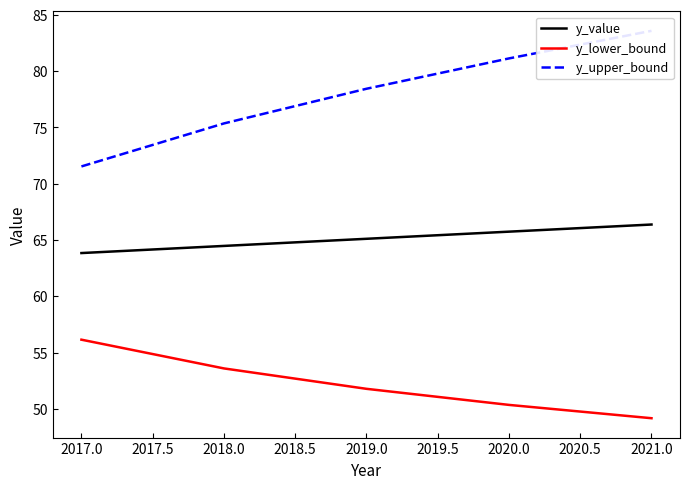

At how many categories does at least one series exceed 67?

5